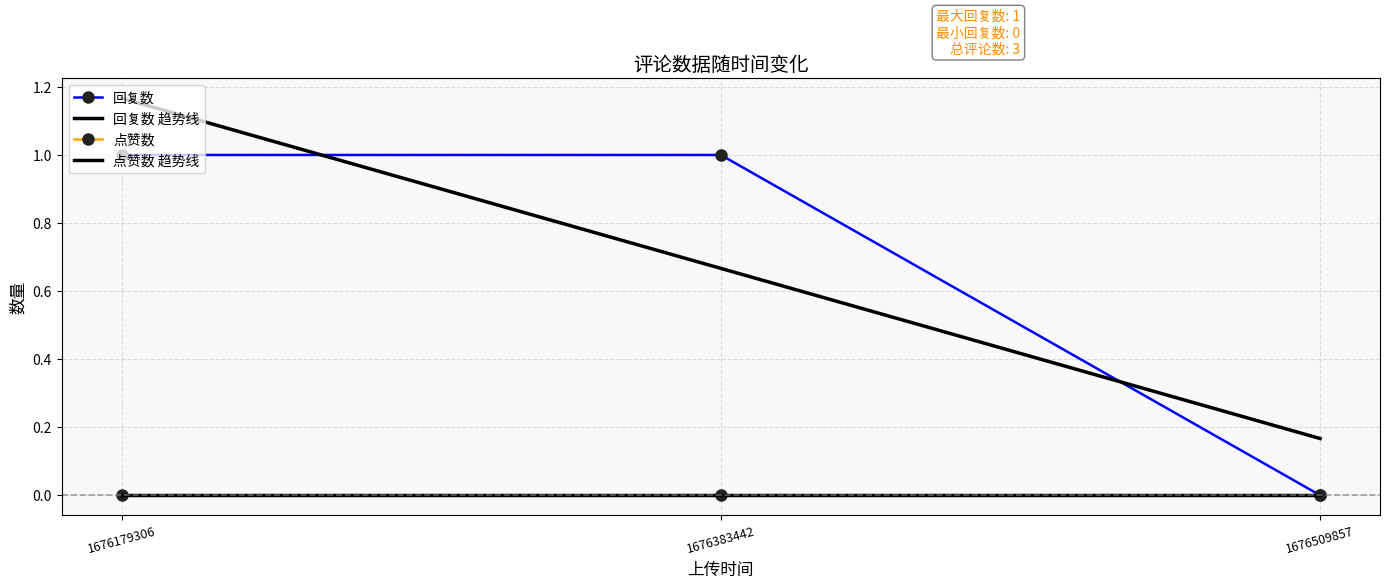

Which series has the largest range (max minus min)?

回复数 趋势线